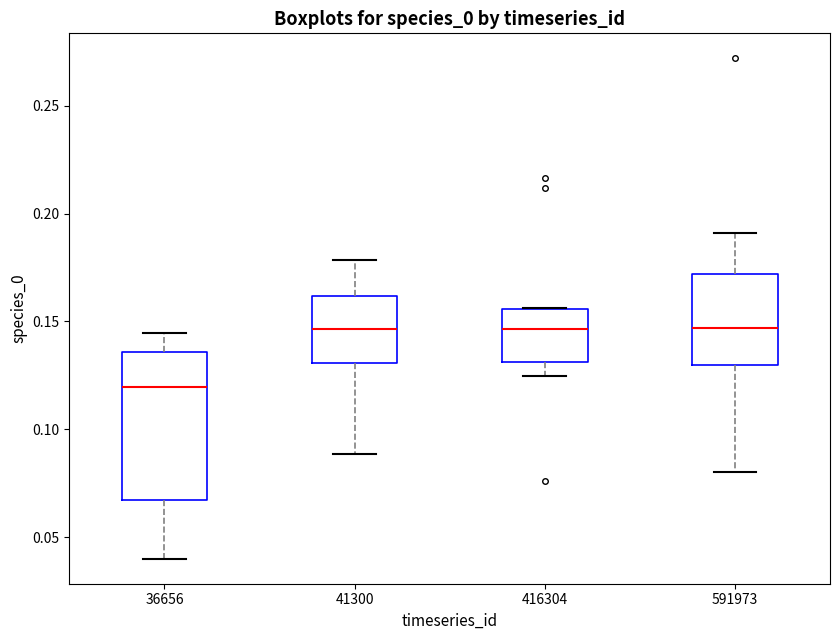

Which box has the lowest median line?

36656